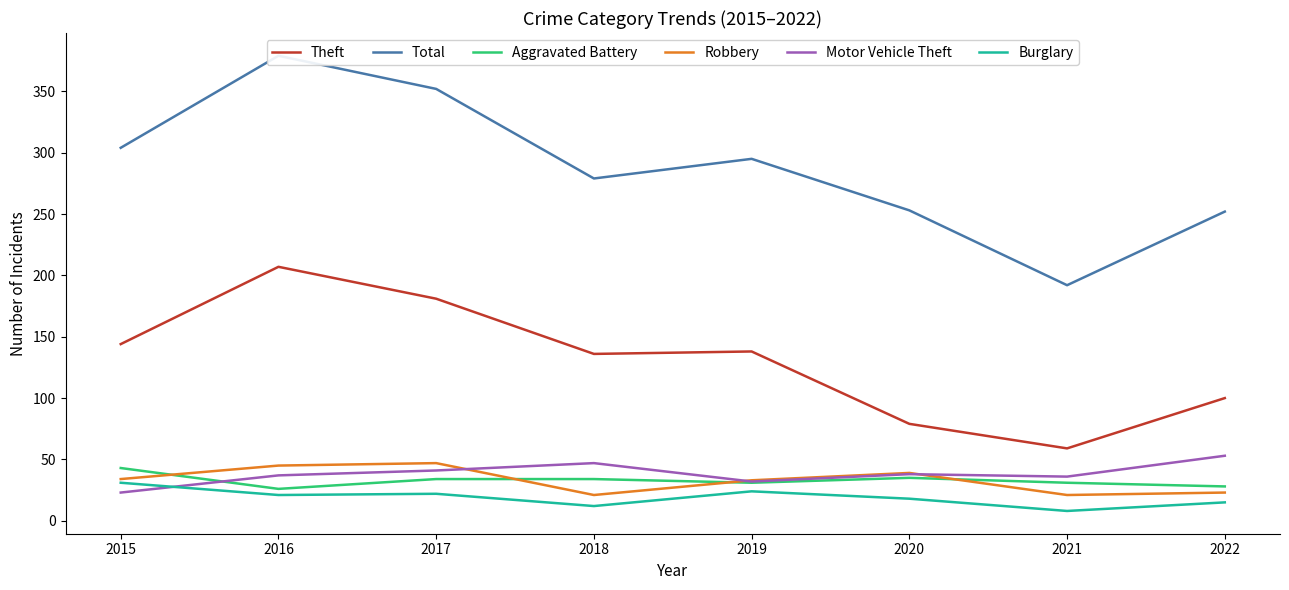

Which series has the widest spread of values?

Total